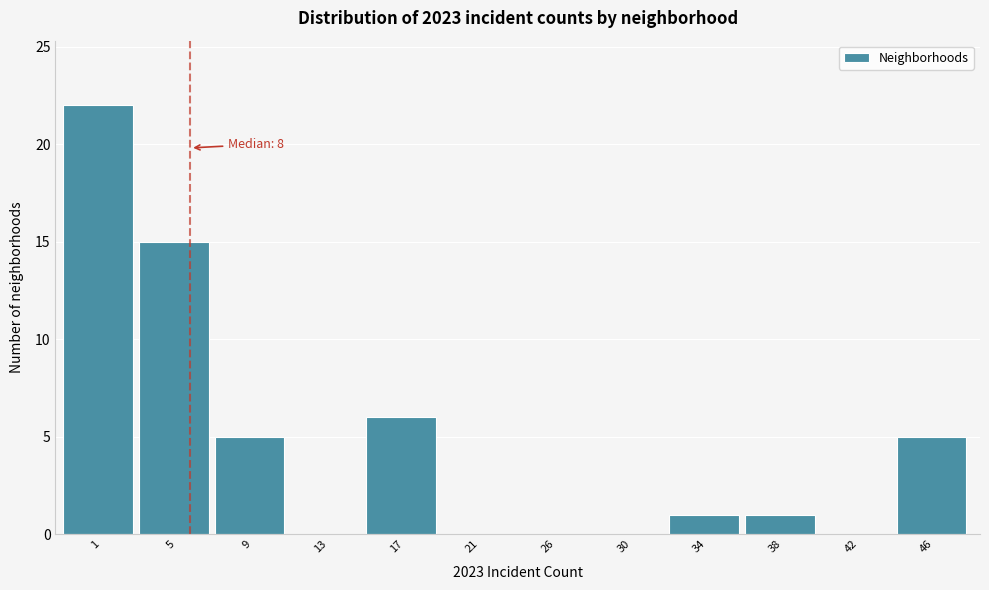

Reading left to right, extract all data points from this chart.

1=22	5=15	9=5	13=0	17=6	21=0	26=0	30=0	34=1	38=1	42=0	46=5